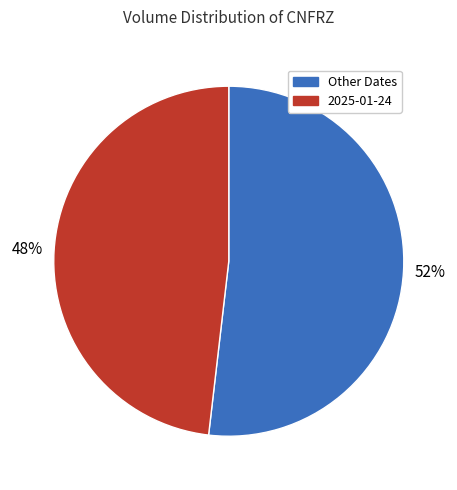

How many slices are in this pie chart?

2